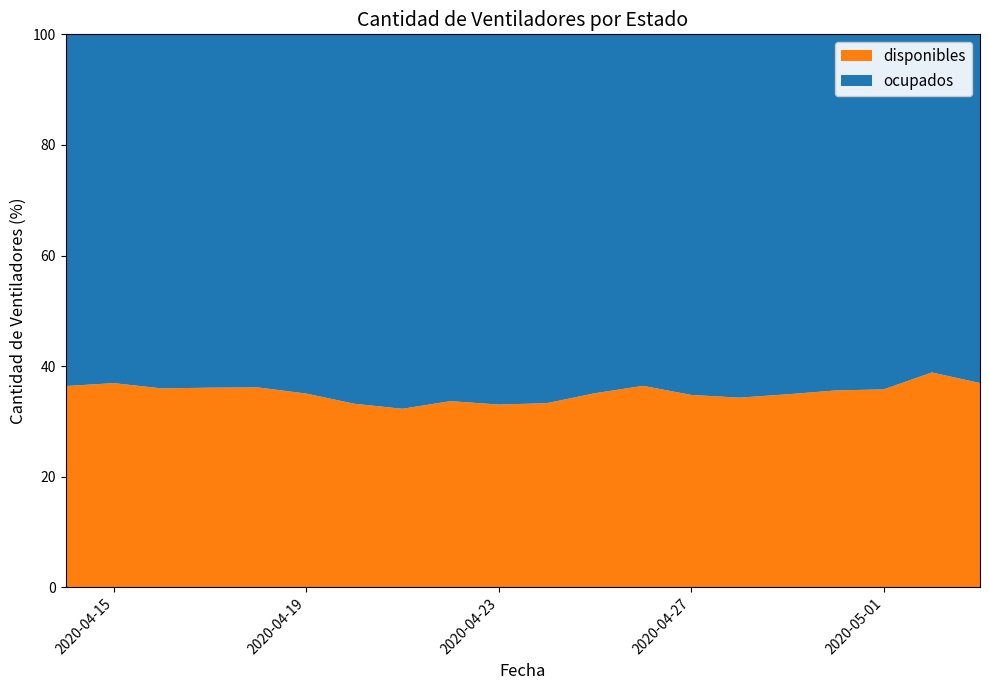

Reading left to right, list all the values displayed in this chart.

disponibles: 564	577	569	579	588	570	538	521	545	536	541	572	620	592	583	595	608	612	709	674
ocupados: 986	986	1013	1025	1039	1057	1083	1093	1074	1086	1084	1058	1082	1110	1117	1110	1100	1098	1116	1151